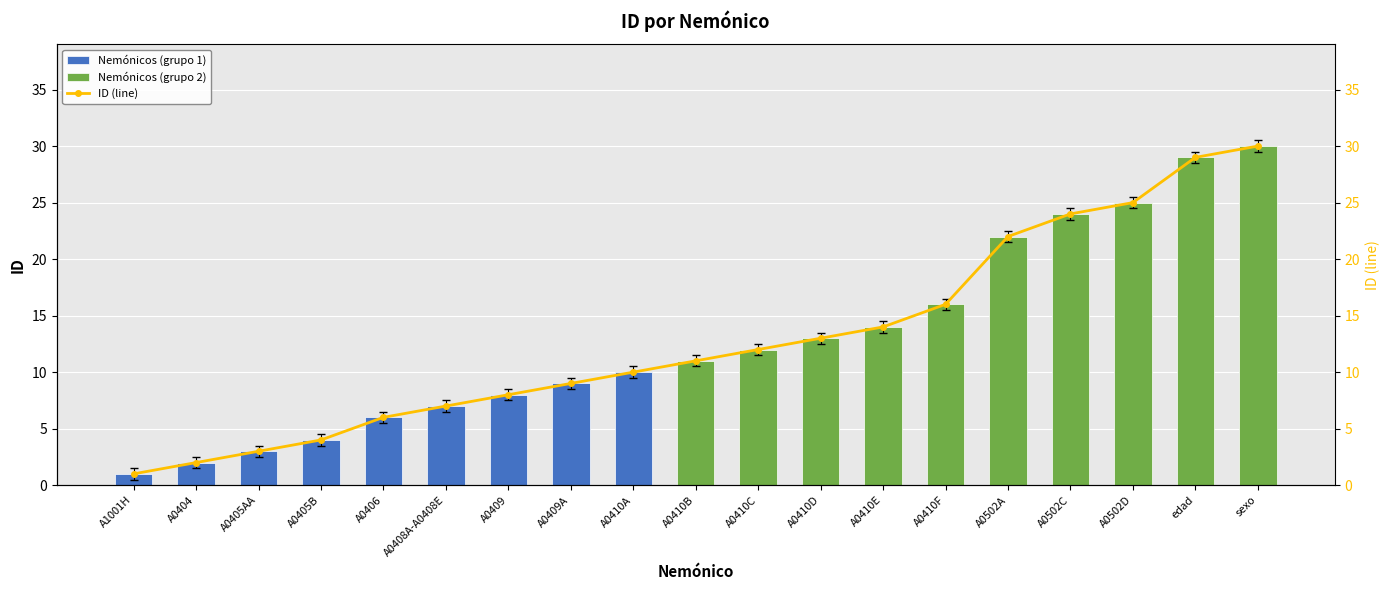

Rank the categories by value from lowest to highest.

A1001H, A0404, A0405AA, A0405B, A0406, A0408A-A0408E, A0409, A0409A, A0410A, A0410B, A0410C, A0410D, A0410E, A0410F, A0502A, A0502C, A0502D, edad, sexo